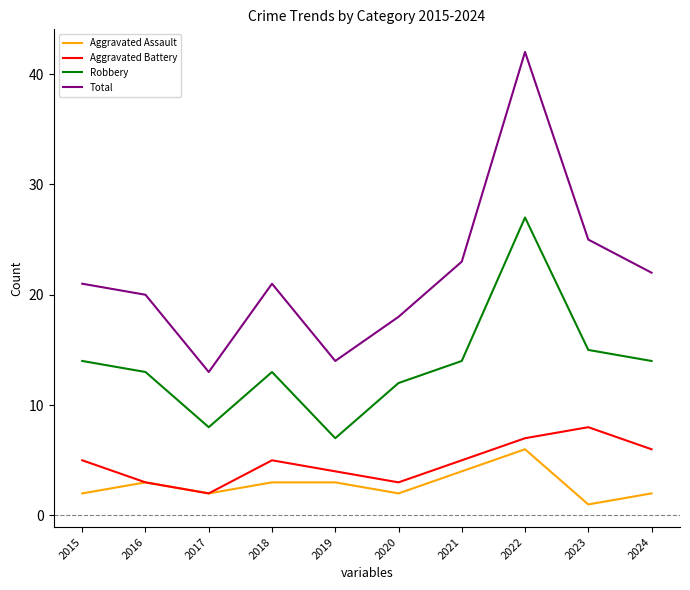

True or false: Aggravated Battery and Robbery intersect in this chart.

False